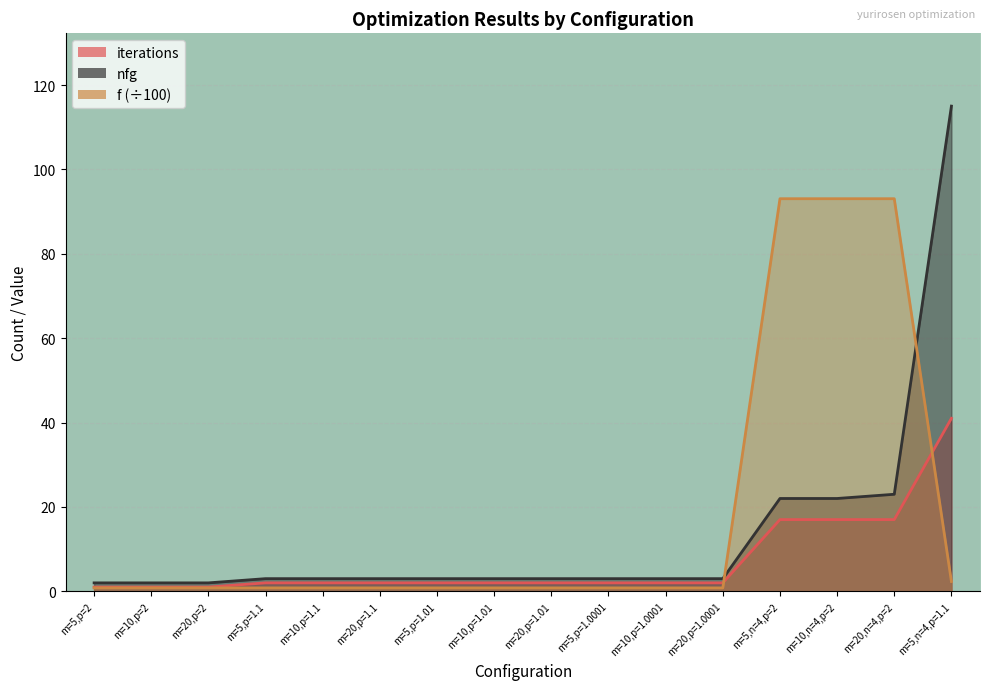

Reading left to right, list all the values displayed in this chart.

iterations: m=5,p=2=1.0	m=10,p=2=1.0	m=20,p=2=1.0	m=5,p=1.1=2.0	m=10,p=1.1=2.0	m=20,p=1.1=2.0	m=5,p=1.01=2.0	m=10,p=1.01=2.0	m=20,p=1.01=2.0	m=5,p=1.0001=2.0	m=10,p=1.0001=2.0	m=20,p=1.0001=2.0	m=5,n=4,p=2=17.0	m=10,n=4,p=2=17.0	m=20,n=4,p=2=17.0	m=5,n=4,p=1.1=41.0
nfg: m=5,p=2=2.0	m=10,p=2=2.0	m=20,p=2=2.0	m=5,p=1.1=3.0	m=10,p=1.1=3.0	m=20,p=1.1=3.0	m=5,p=1.01=3.0	m=10,p=1.01=3.0	m=20,p=1.01=3.0	m=5,p=1.0001=3.0	m=10,p=1.0001=3.0	m=20,p=1.0001=3.0	m=5,n=4,p=2=22.0	m=10,n=4,p=2=22.0	m=20,n=4,p=2=23.0	m=5,n=4,p=1.1=115.0
f: m=5,p=2=0.8	m=10,p=2=0.8	m=20,p=2=0.8	m=5,p=1.1=0.8	m=10,p=1.1=0.8	m=20,p=1.1=0.8	m=5,p=1.01=0.8	m=10,p=1.01=0.8	m=20,p=1.01=0.8	m=5,p=1.0001=0.8	m=10,p=1.0001=0.8	m=20,p=1.0001=0.8	m=5,n=4,p=2=93.0	m=10,n=4,p=2=93.0	m=20,n=4,p=2=93.0	m=5,n=4,p=1.1=2.3